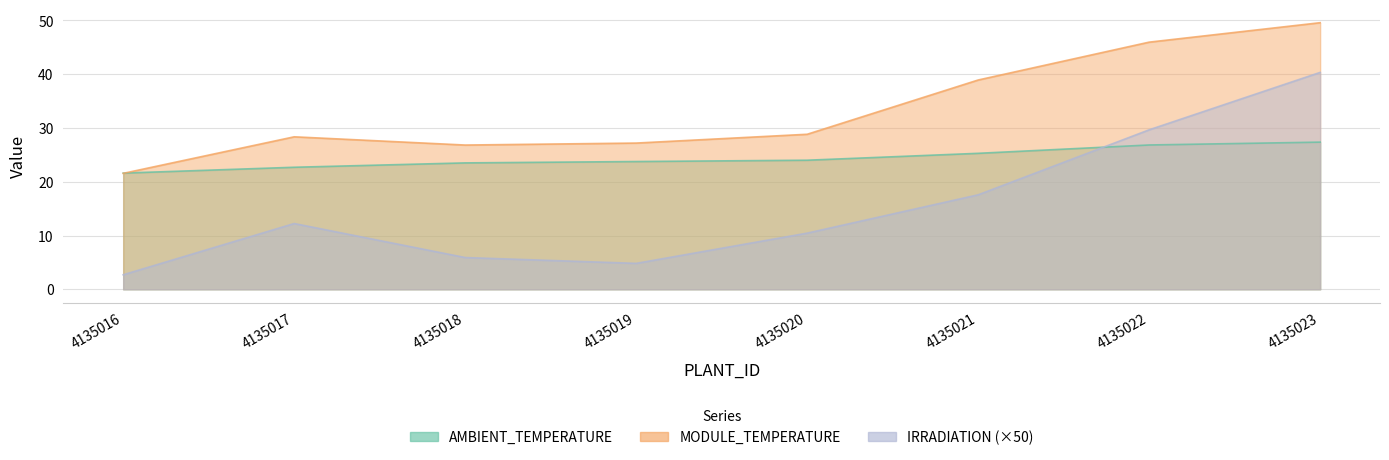

What is the average value of the IRRADIATION series?

15.5